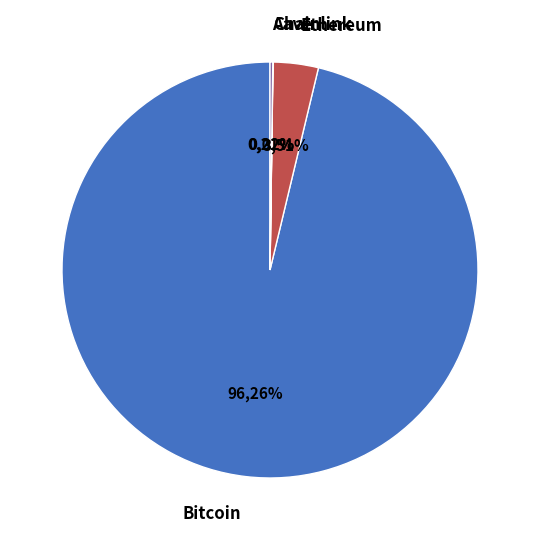

The Aave slice represents 0% of the pie. True or false?

True